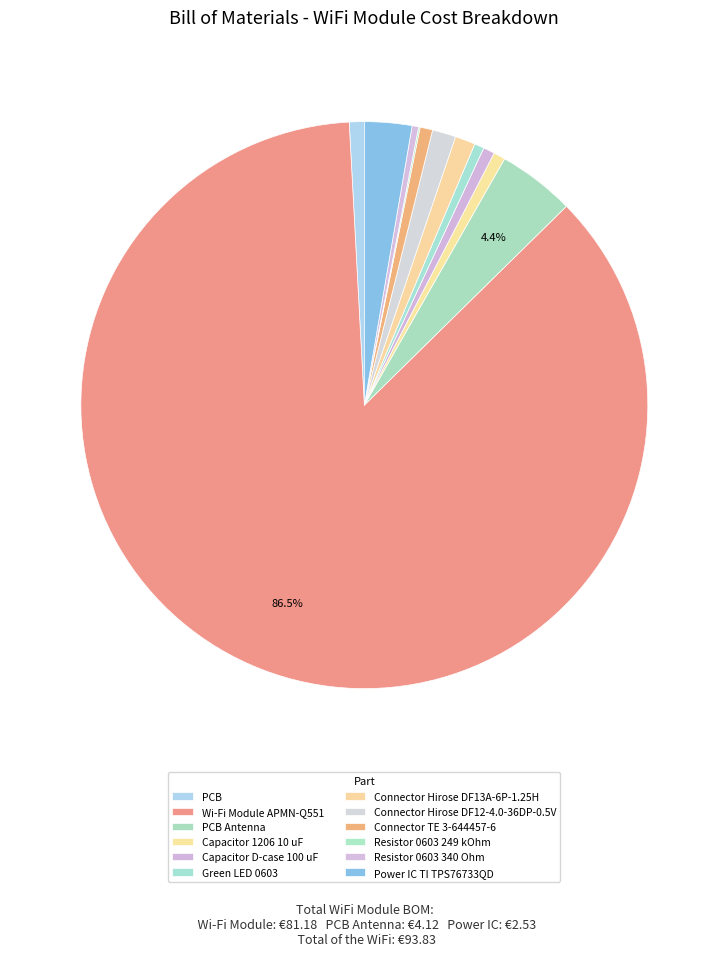

Is it true that Connector Hirose DF12-4.0-36DP-0.5V is 1% of the pie?

True